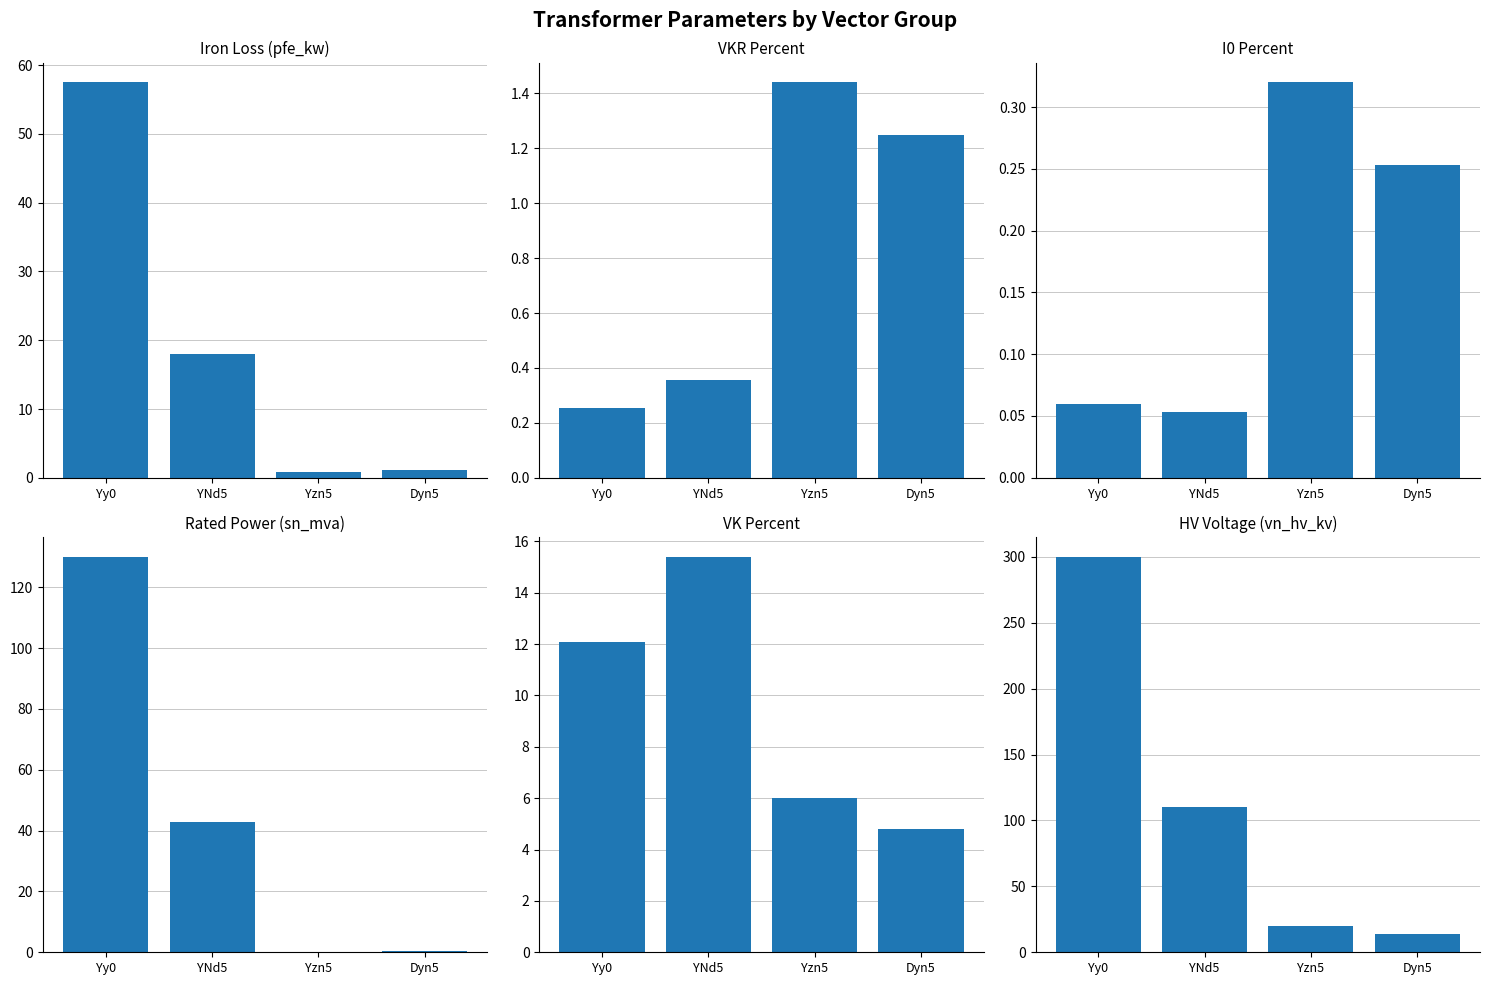

Which category has the lowest value across all series?

YNd5